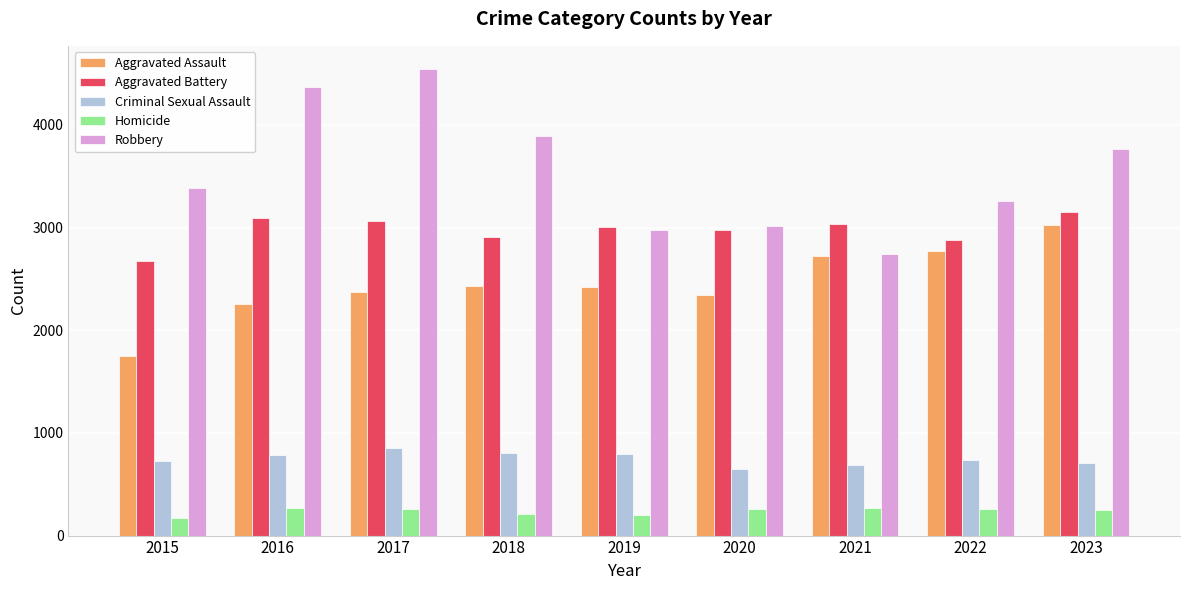

What is the value of the Robbery bar at the 2nd from the left?

4373